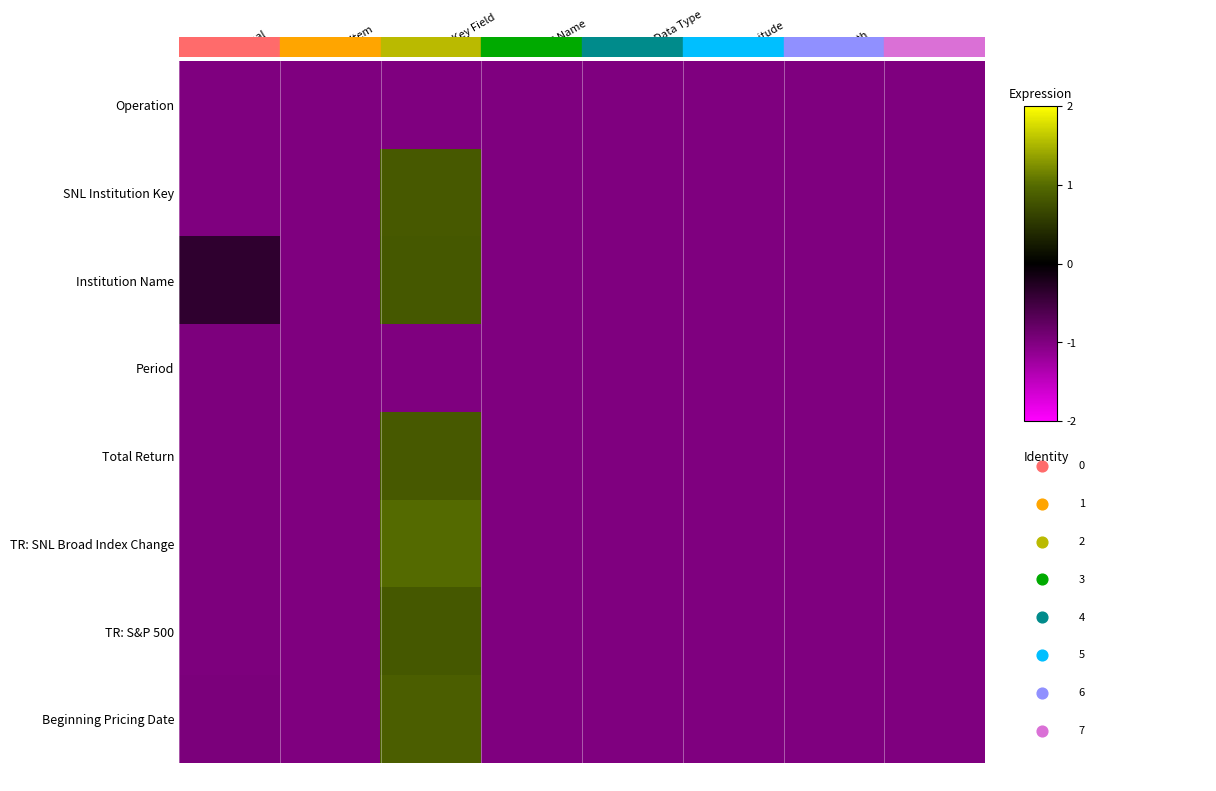

At which category is the sum across all series the highest?

SNL Key Field